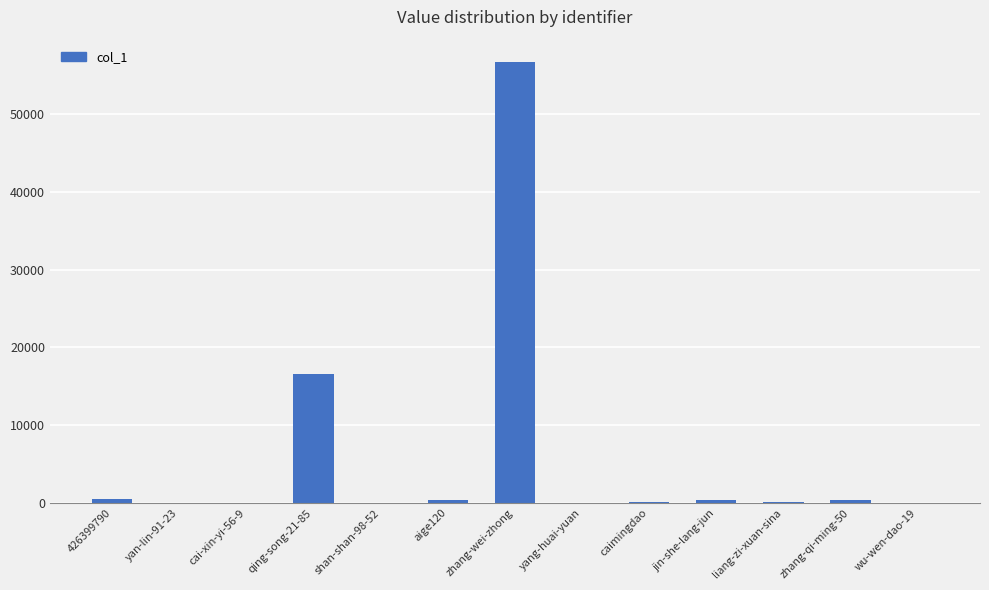

Are the bars horizontal?

No